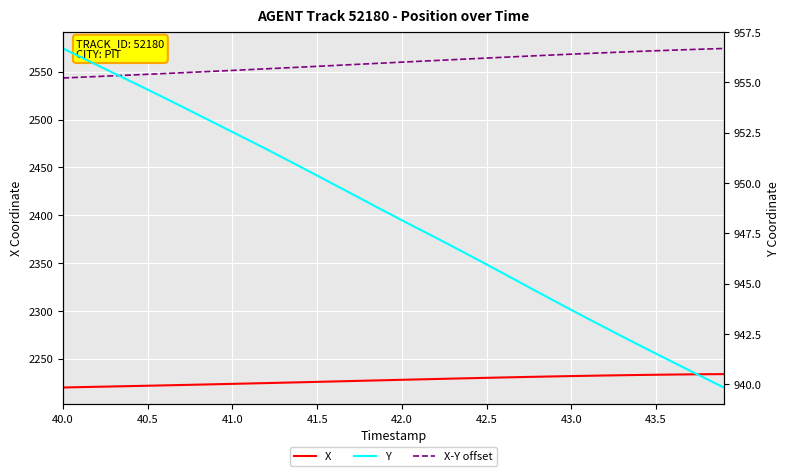

How many distinct data groups are displayed?

3